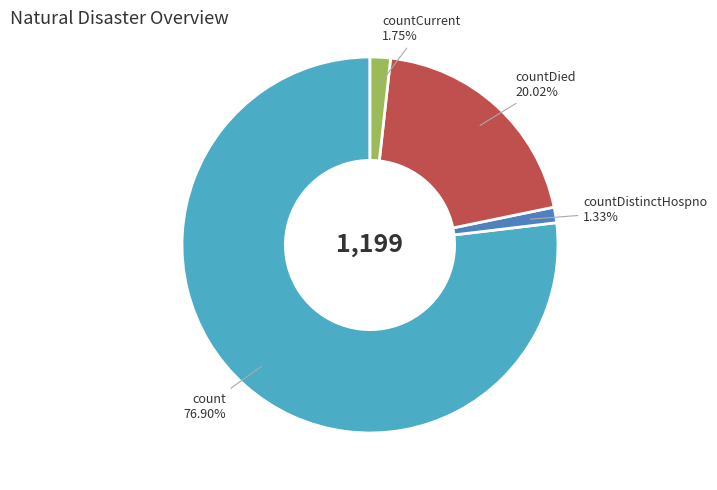

What percentage is NOT represented by countCurrent?

98.2%